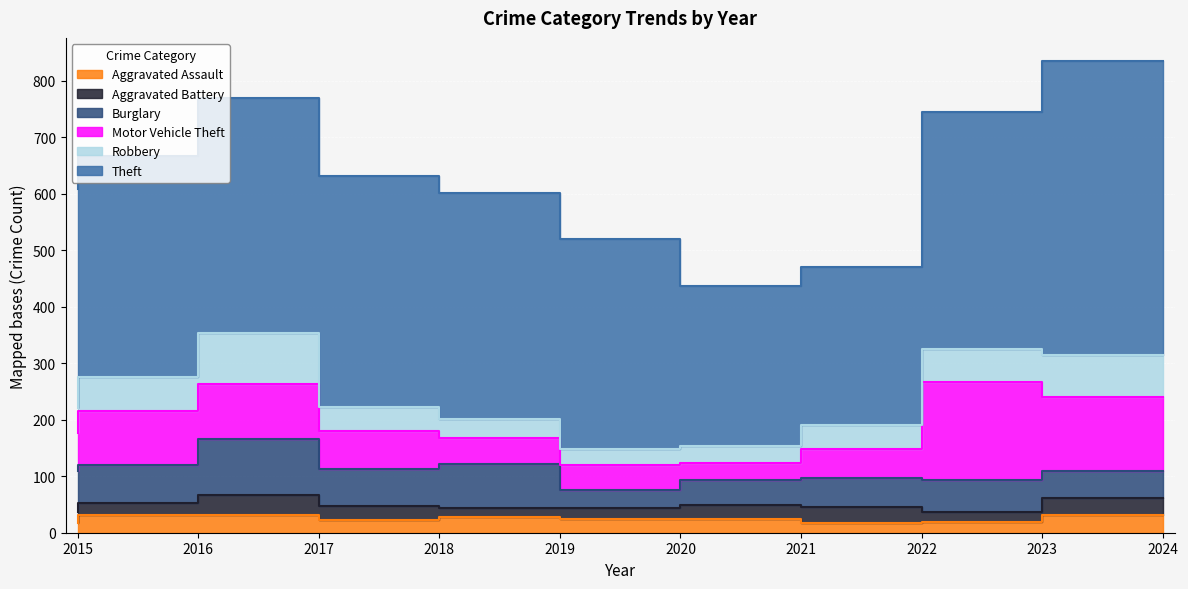

How many data points in Robbery are above 45?

4